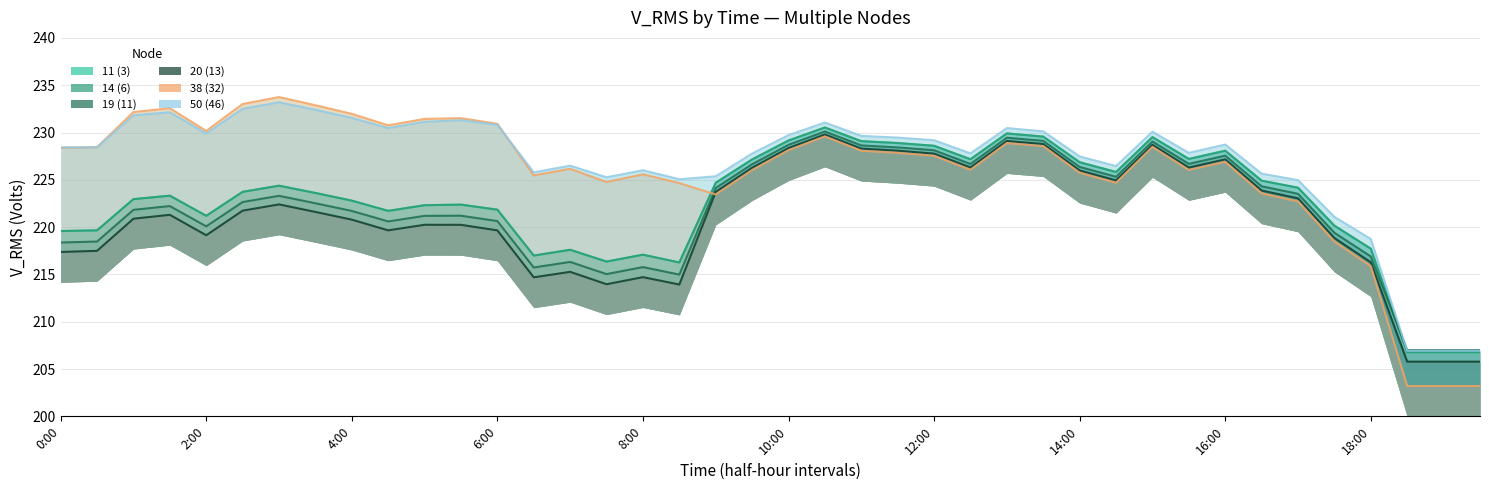

Which series changed the most between 10:30 and 13:30?

38 (32)